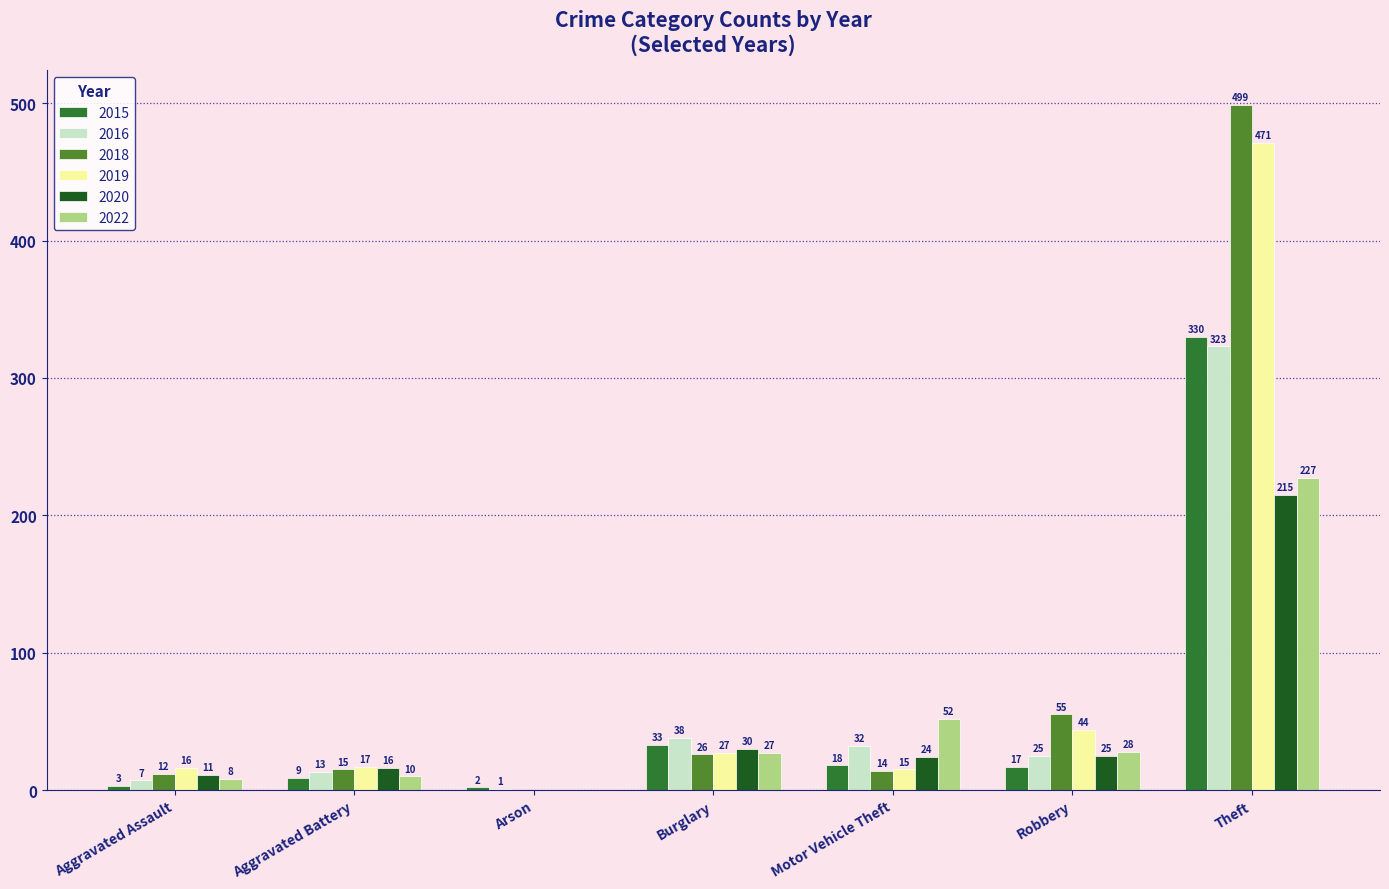

Is it true that 2018 equals 98 at Robbery?

False